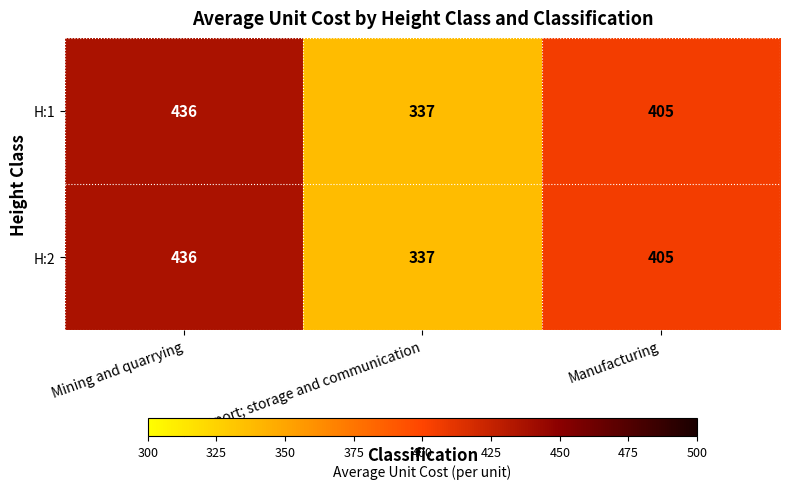

What is the maximum value for H:2?

436